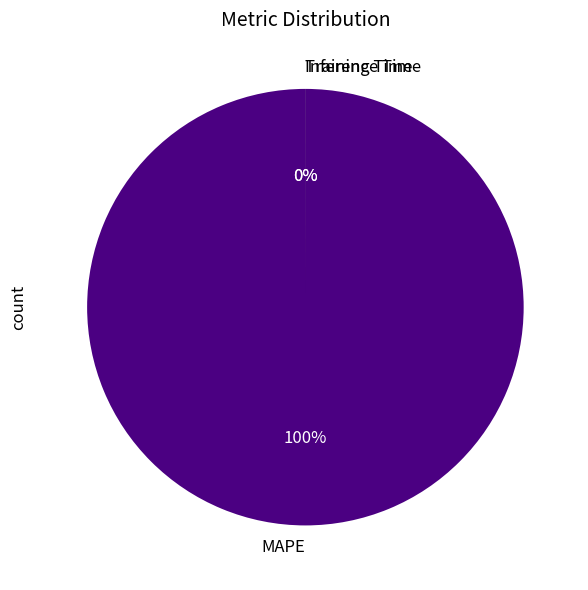

How many segments does this pie chart have?

3